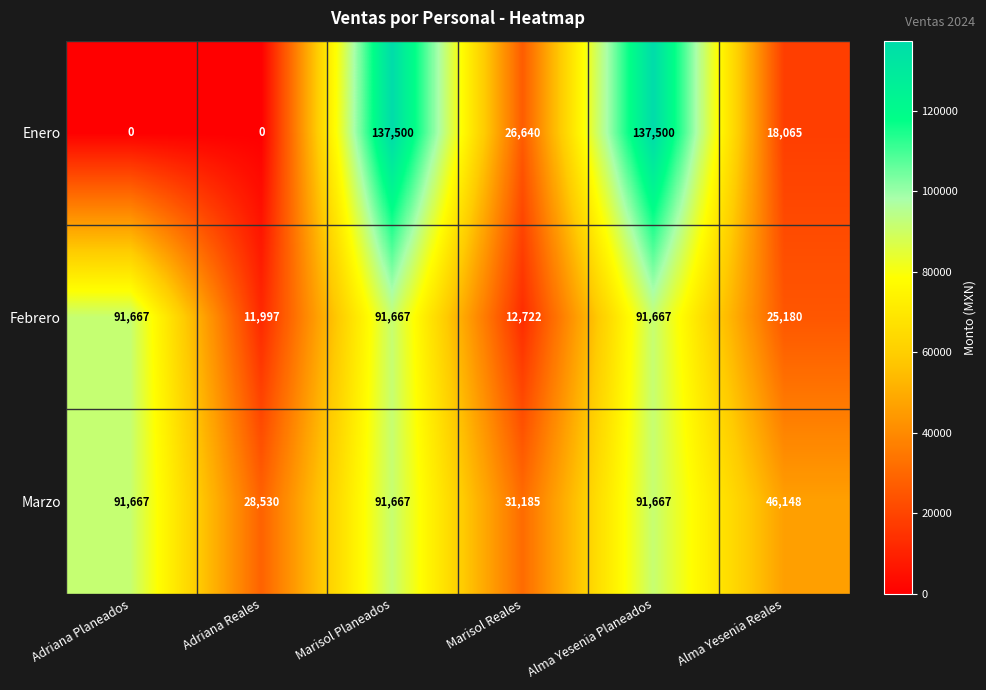

What is the sum of all Marzo values?

380864